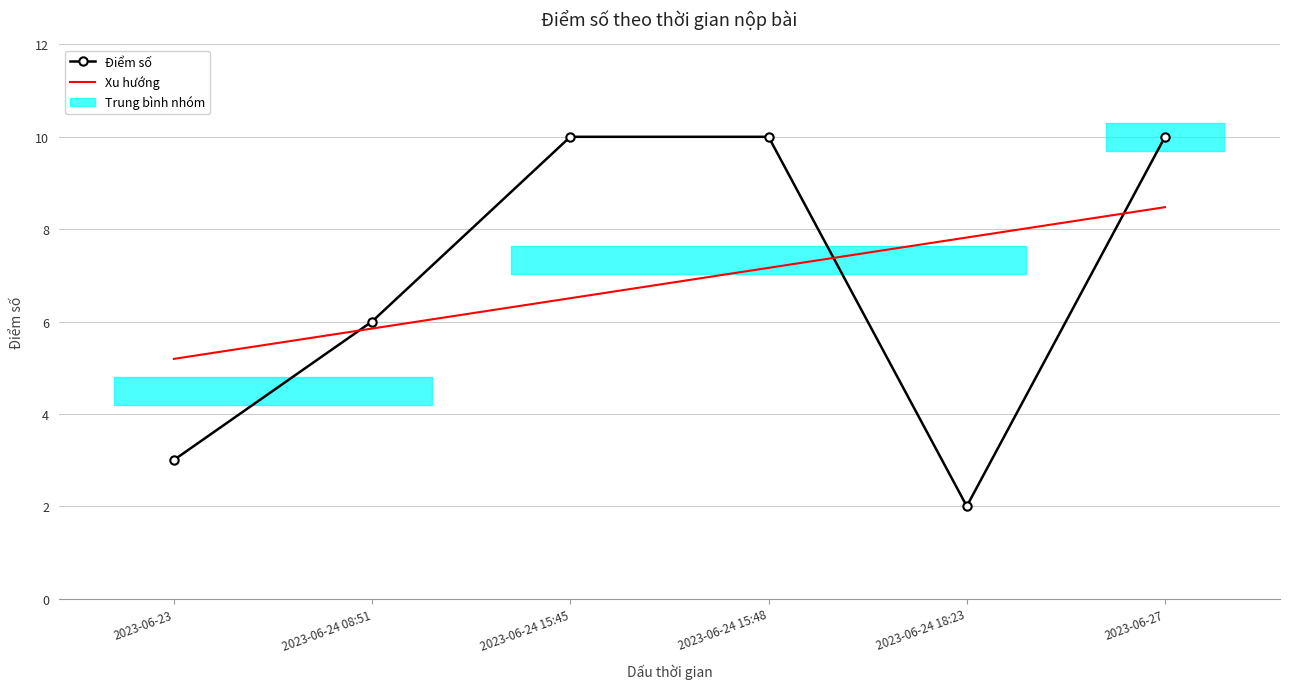

Reading left to right, extract all data points from this chart.

2023-06-23=3	2023-06-24 08:51=6	2023-06-24 15:45=10	2023-06-24 15:48=10	2023-06-24 18:23=2	2023-06-27=10